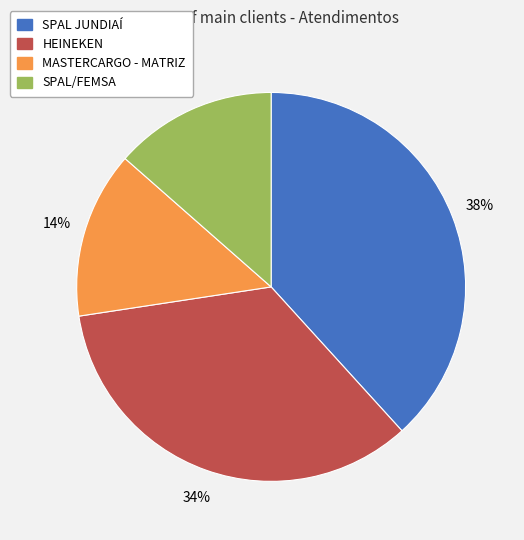

Combined, do MASTERCARGO - MATRIZ and HEINEKEN account for over 50%?

No